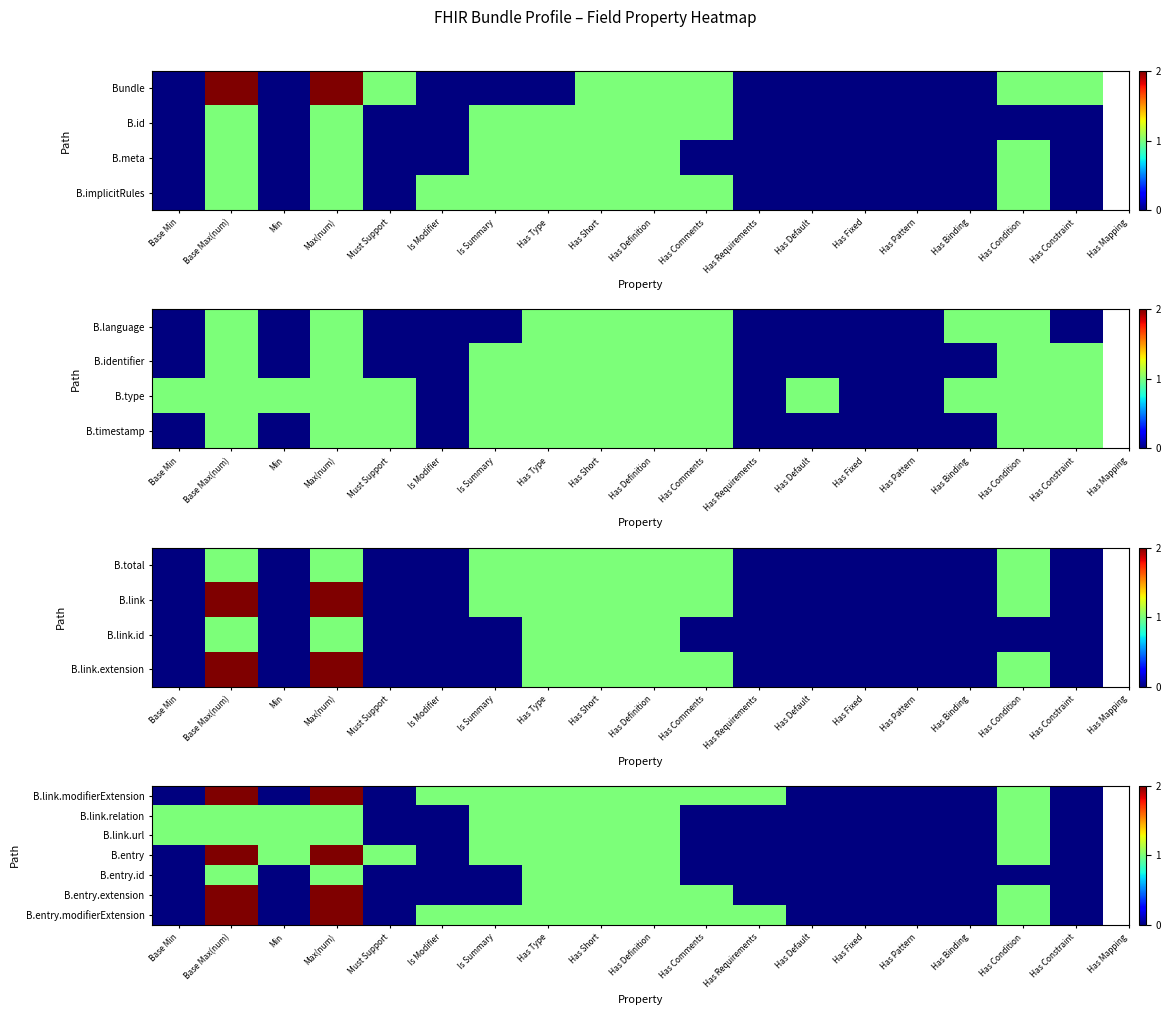

True or false: B.entry.id has a value of -1 at Has Default.

False